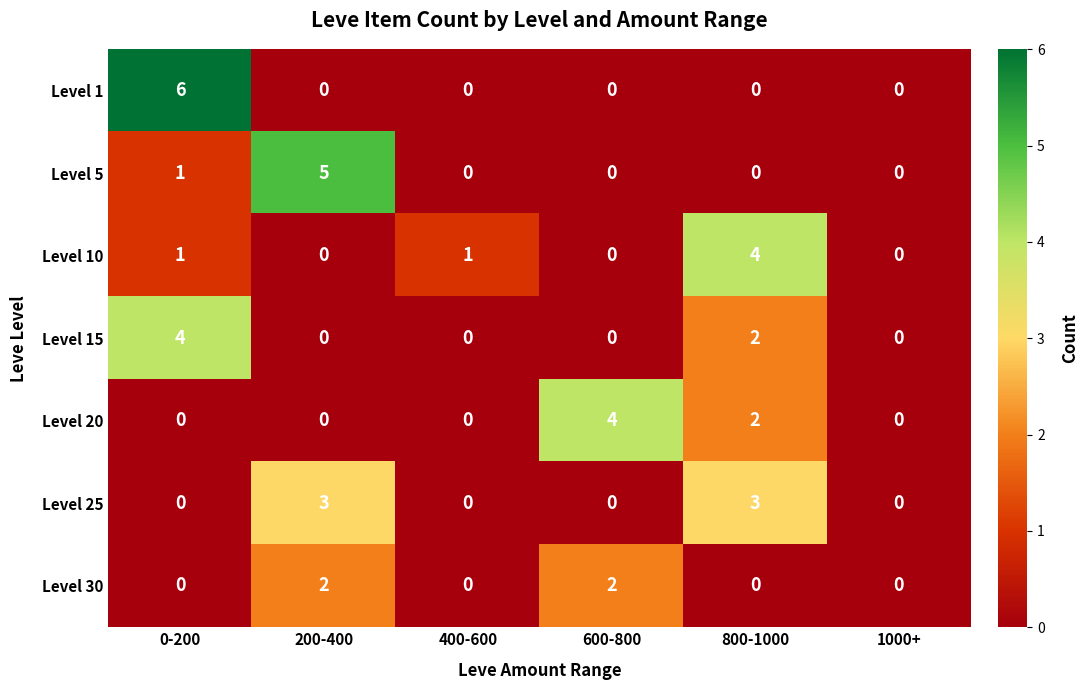

At which category is the sum across all series the highest?

0-200